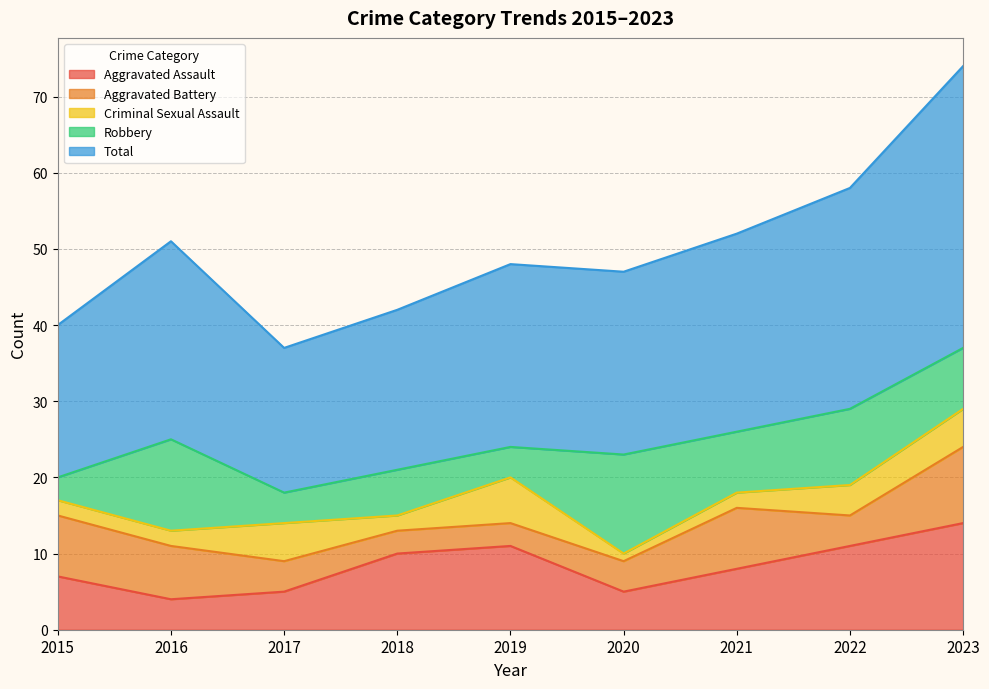

What is the spread (max minus min) of values at 2017?

15